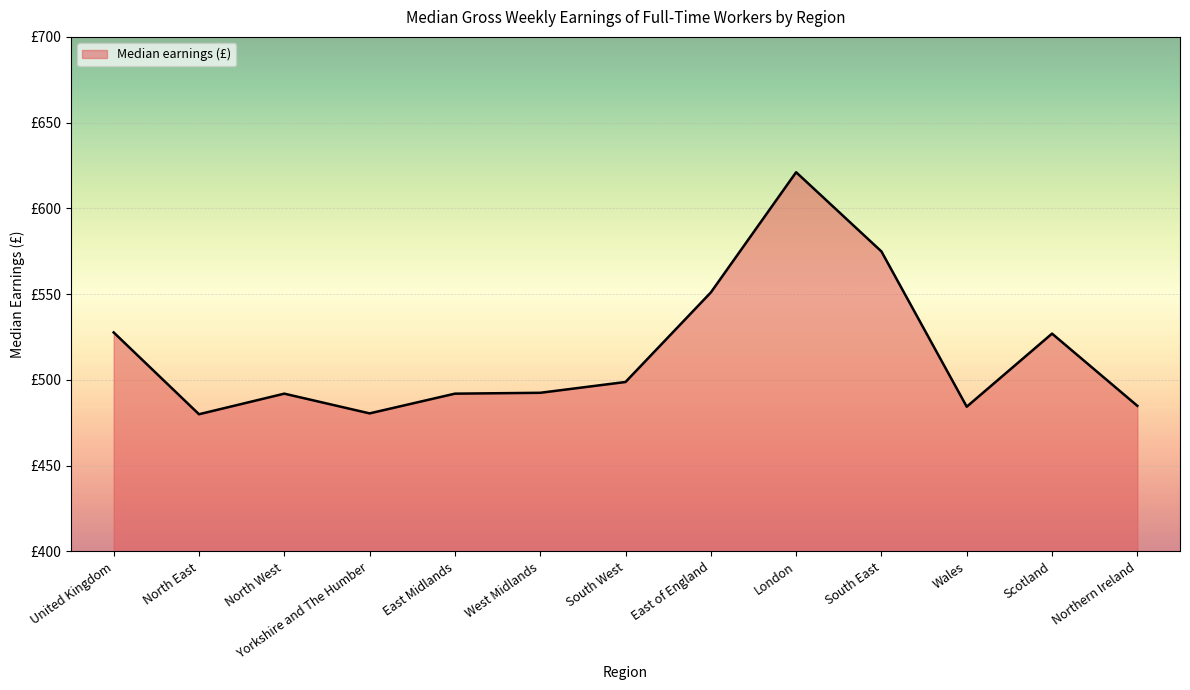

Between Northern Ireland and West Midlands, which is larger?

West Midlands